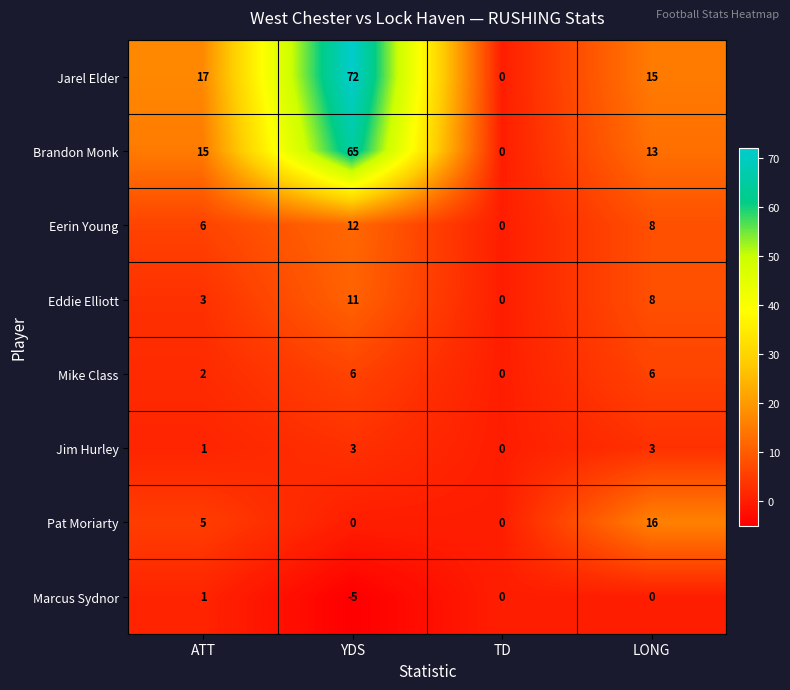

The Eerin Young series shows 6 at ATT. True or false?

True